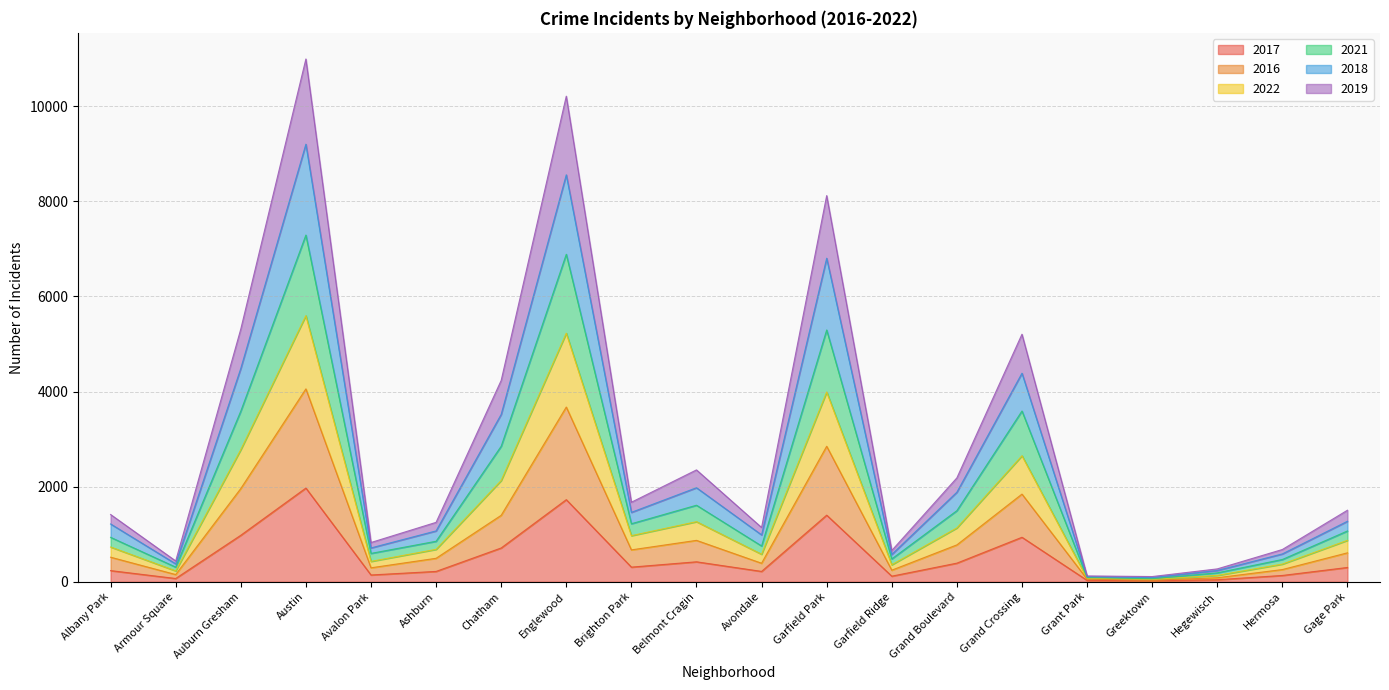

The 2017 series shows 420 at Belmont Cragin. True or false?

True